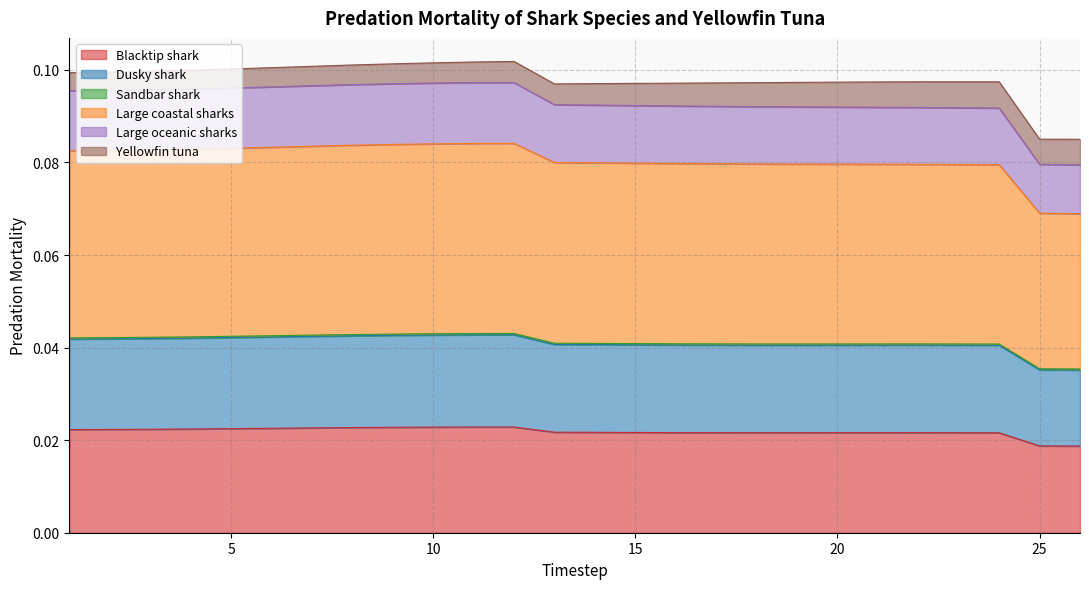

Where is the first local maximum for Large coastal sharks?

12